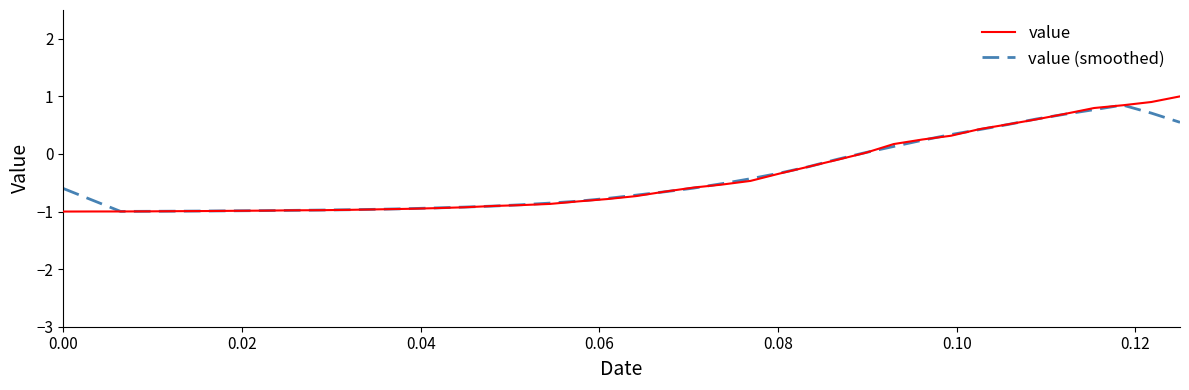

What is the average value of the value series?

-0.4